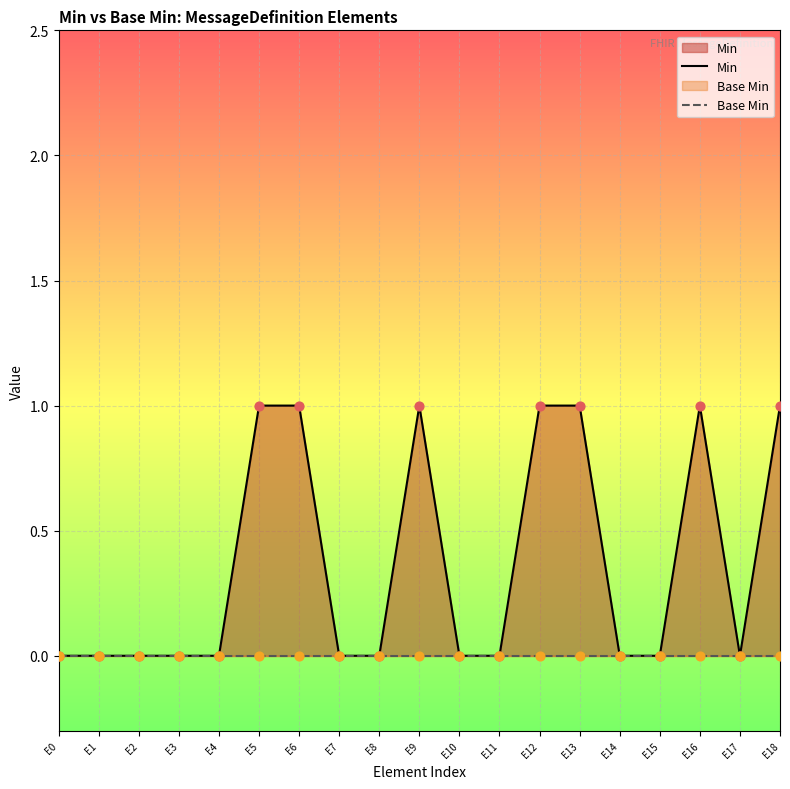

What are all the series names shown in the legend?

Min, Base Min